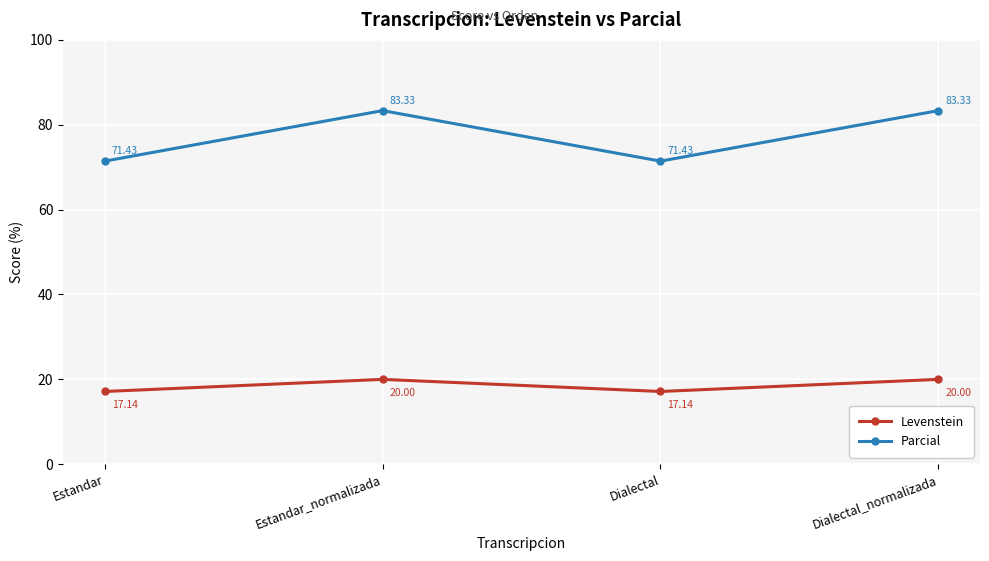

How many interior local valleys does the Levenstein series have?

1